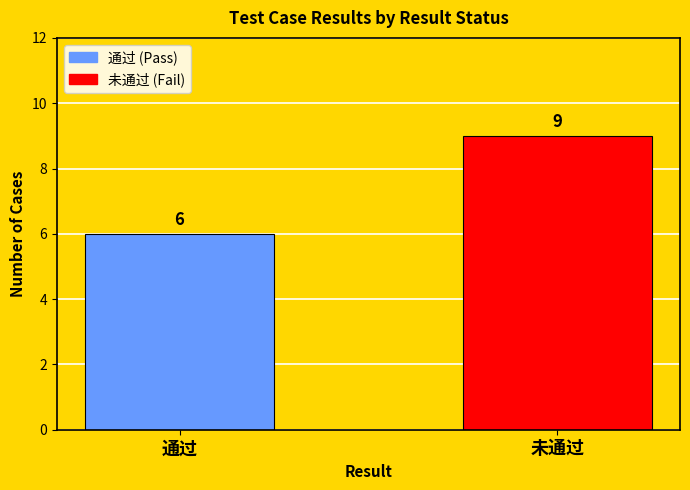

What is the greatest value displayed?

9